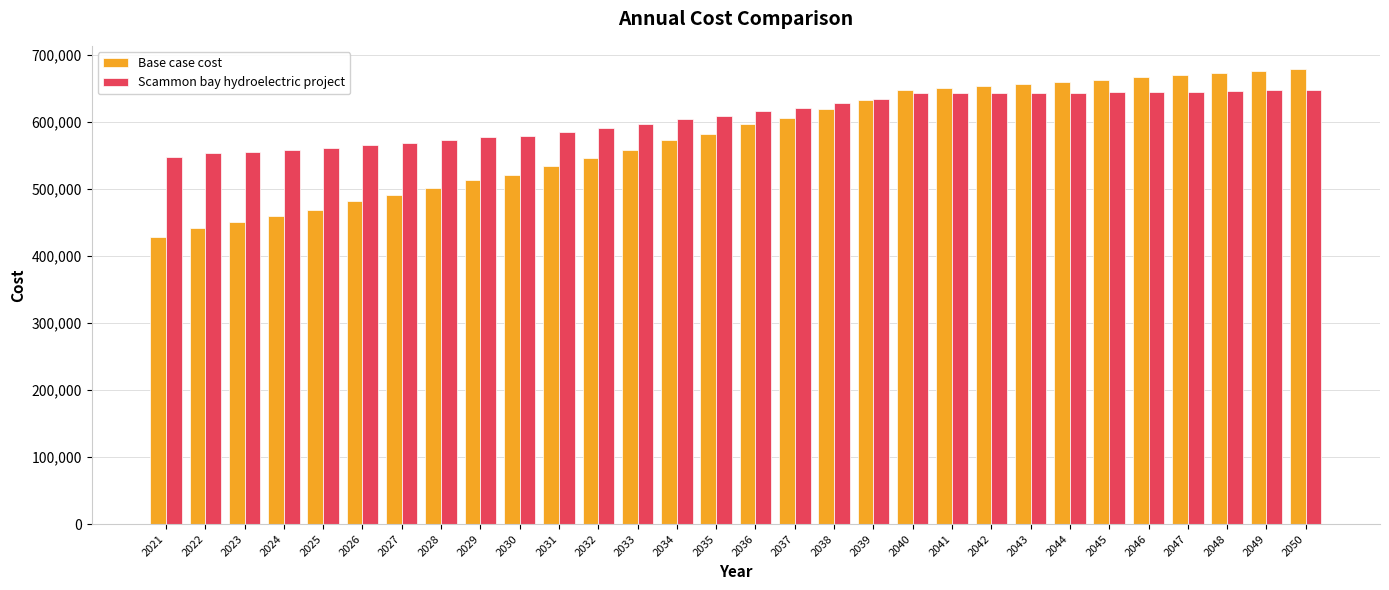

At which category does the chart reach its minimum across all series?

2021